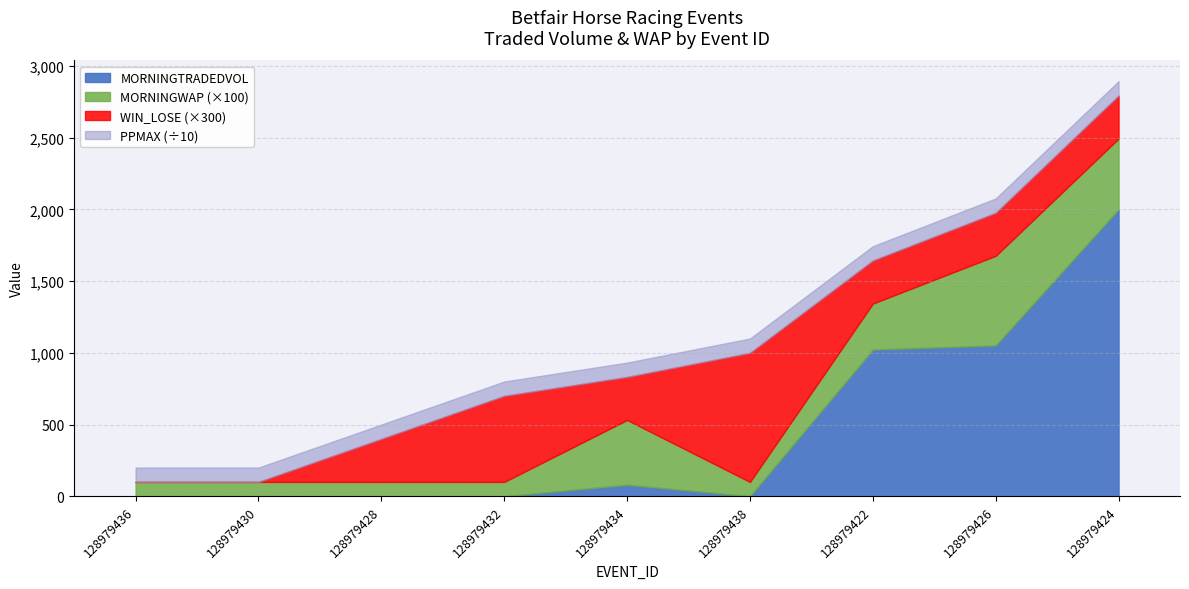

Is it true that PPMAX equals 1326.9 at 128979426?

False